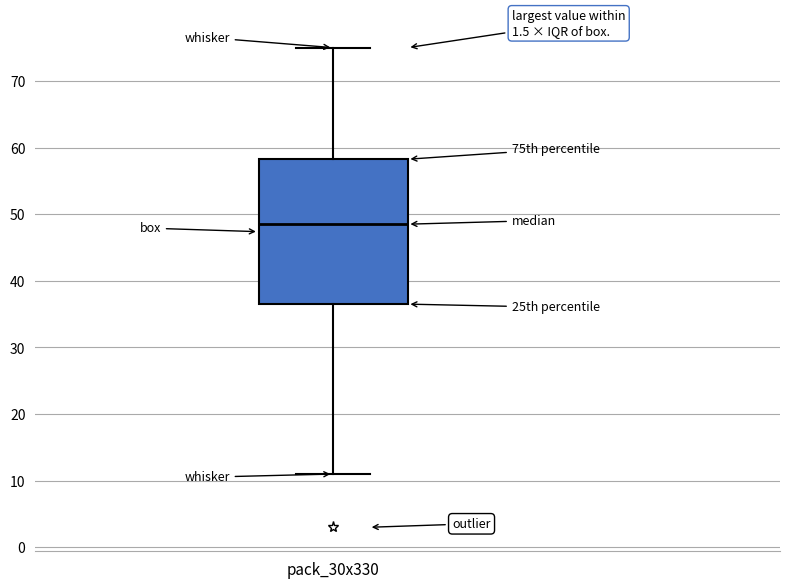

Where is the lower edge of the box for pack_30x330 on the y-axis? The values are not printed on the chart, so give them approximately, as read against the axis.

37